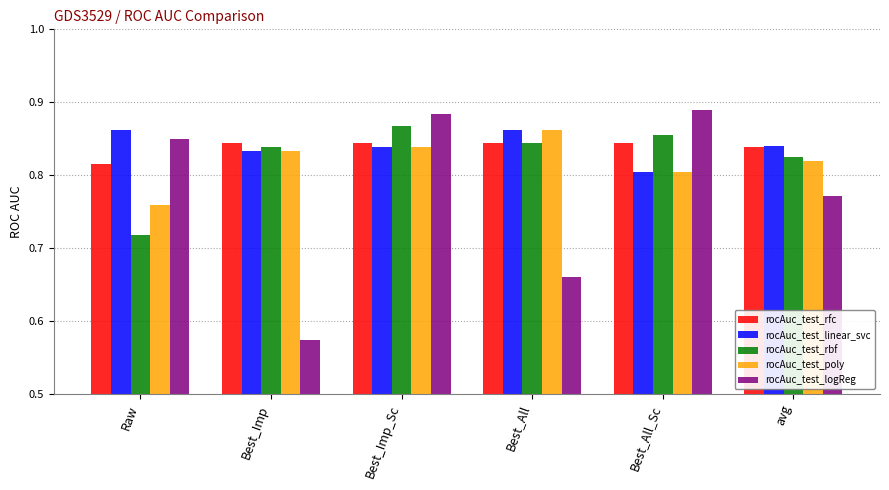

What is the total value across all series at Best_All_Sc?

4.2